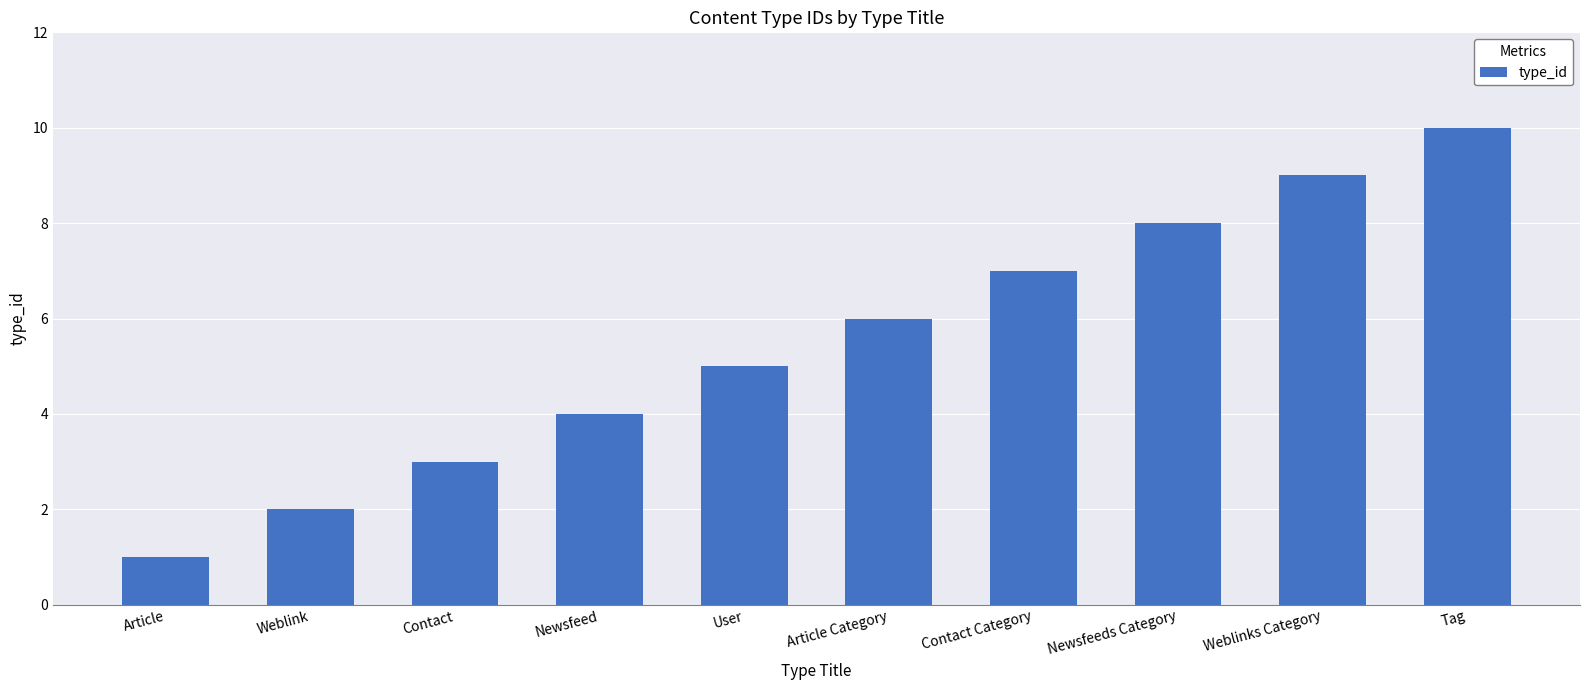

Which category has the highest value across all series?

Tag